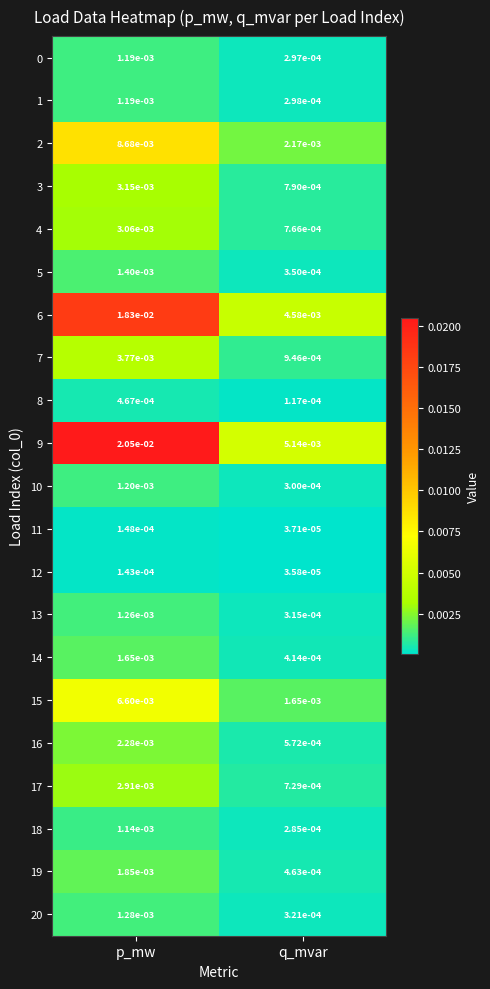

At which category is the sum across all series the highest?

p_mw